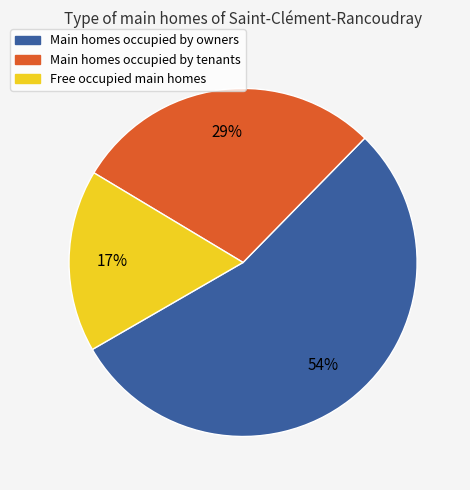

Count the number of slices in the pie.

3